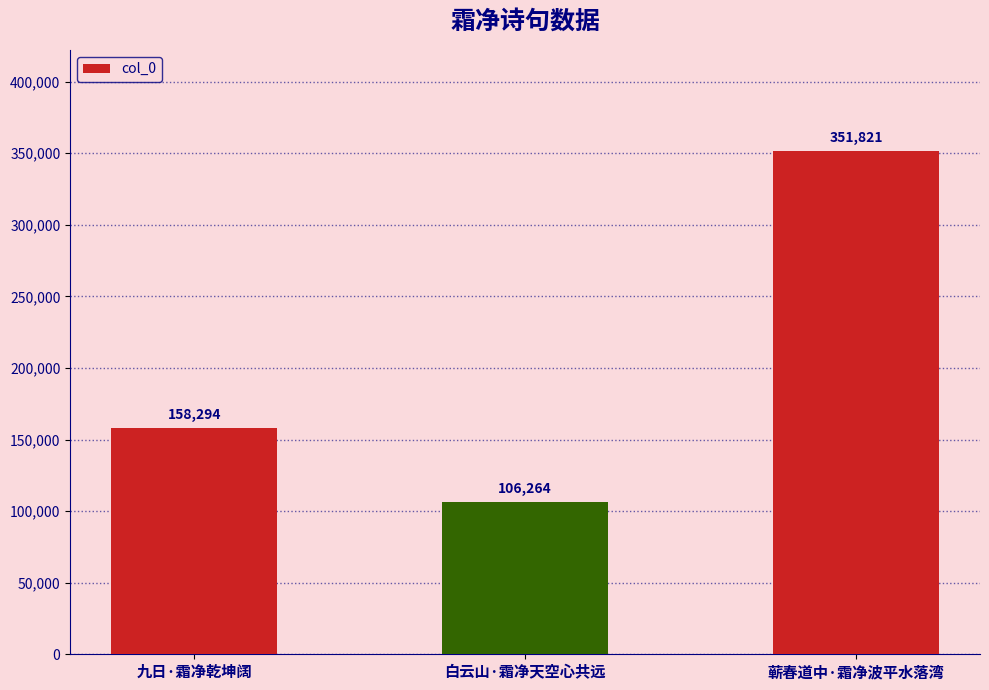

What position from the right is 蕲春道中·霜净波平水落湾?

1